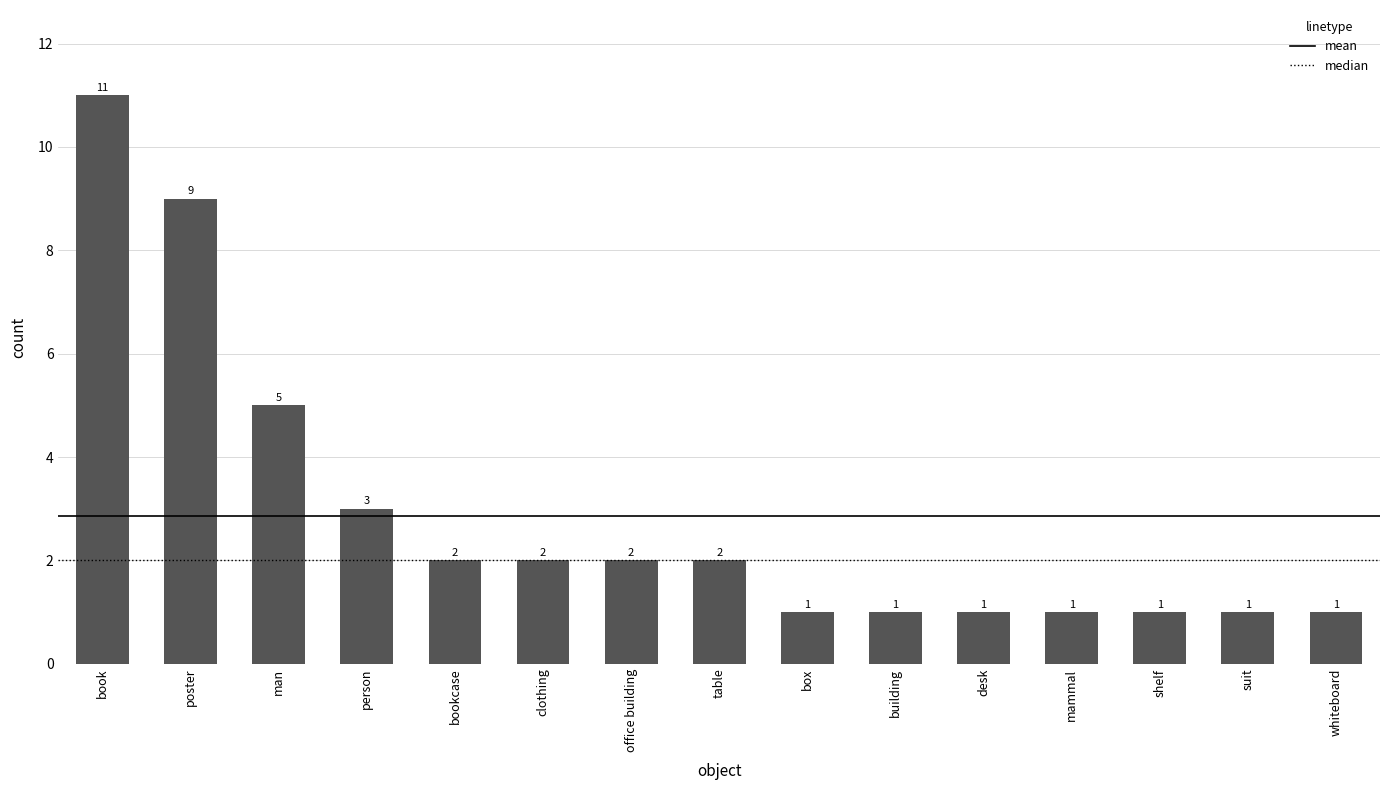

How many data points are less than 2?

7